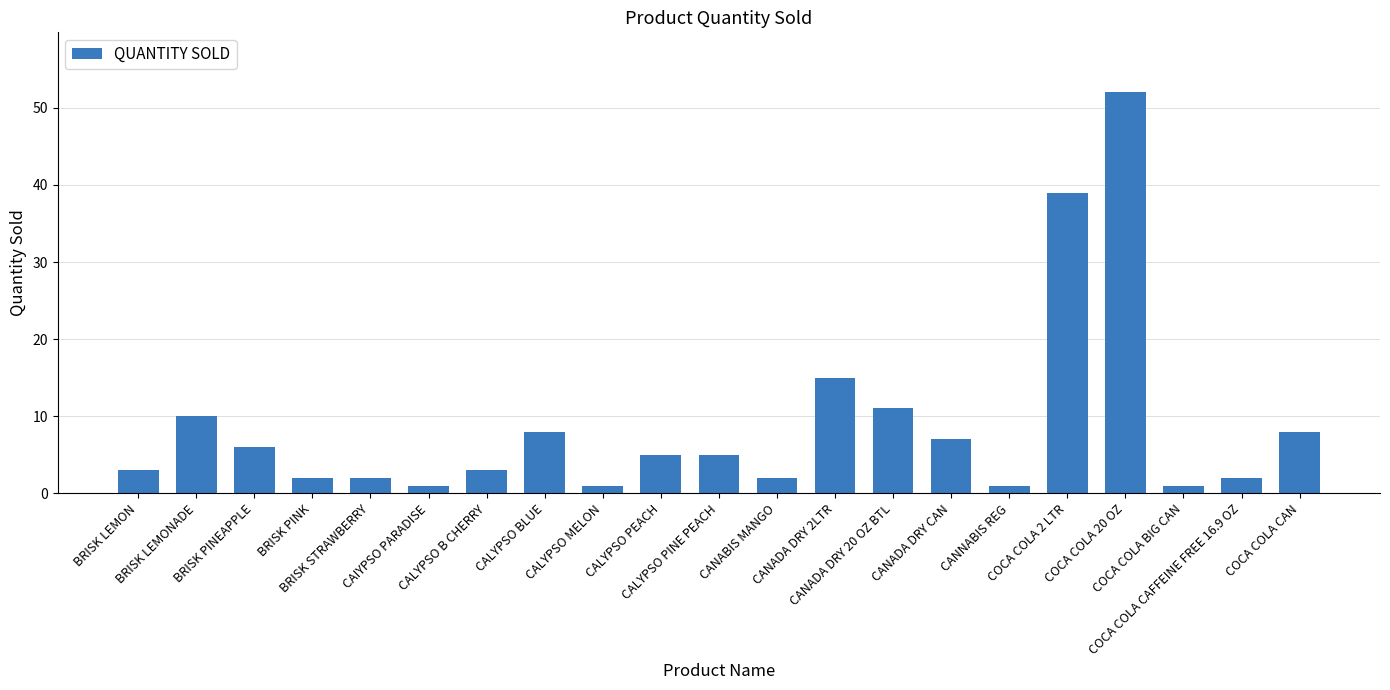

Which has a higher value, CALYPSO MELON or COCA COLA CAN?

COCA COLA CAN